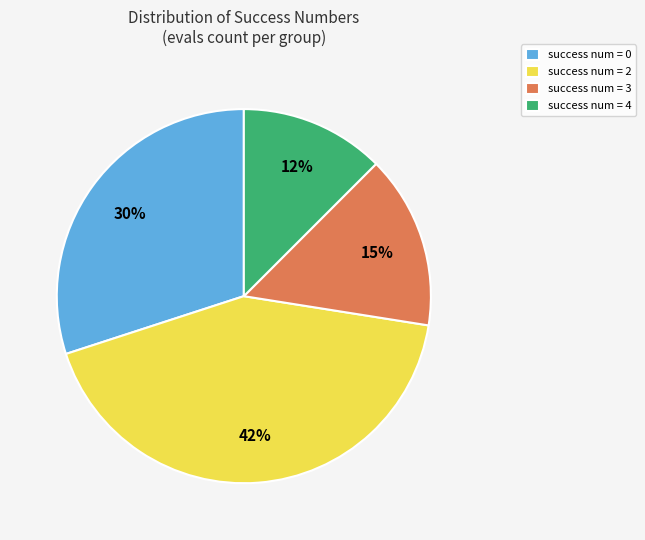

Combined, do success num = 4 and success num = 0 account for over 50%?

No